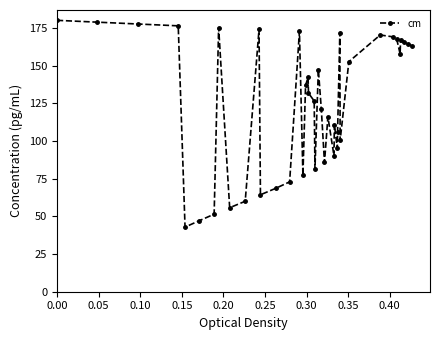

What is the value of the 31st point from the left?

100.4